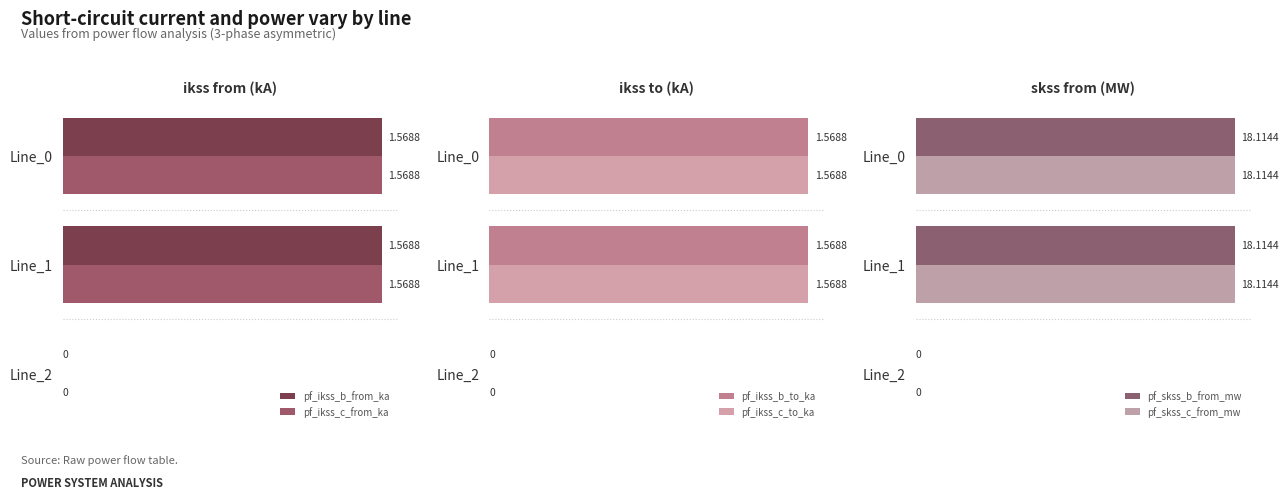

What is the difference between the maximum and minimum values in the pf_ikss_b_to_ka series?

1.6